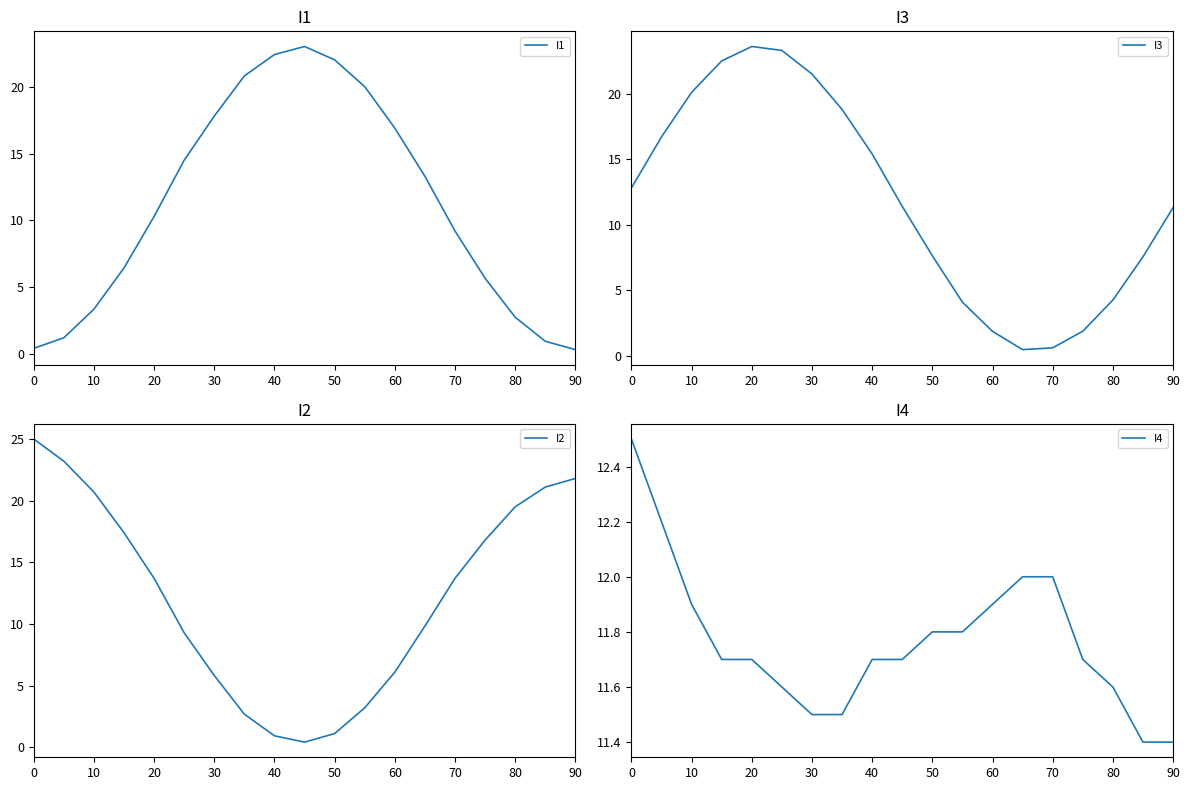

Where do I1 and I4 first cross each other?

40 and 50